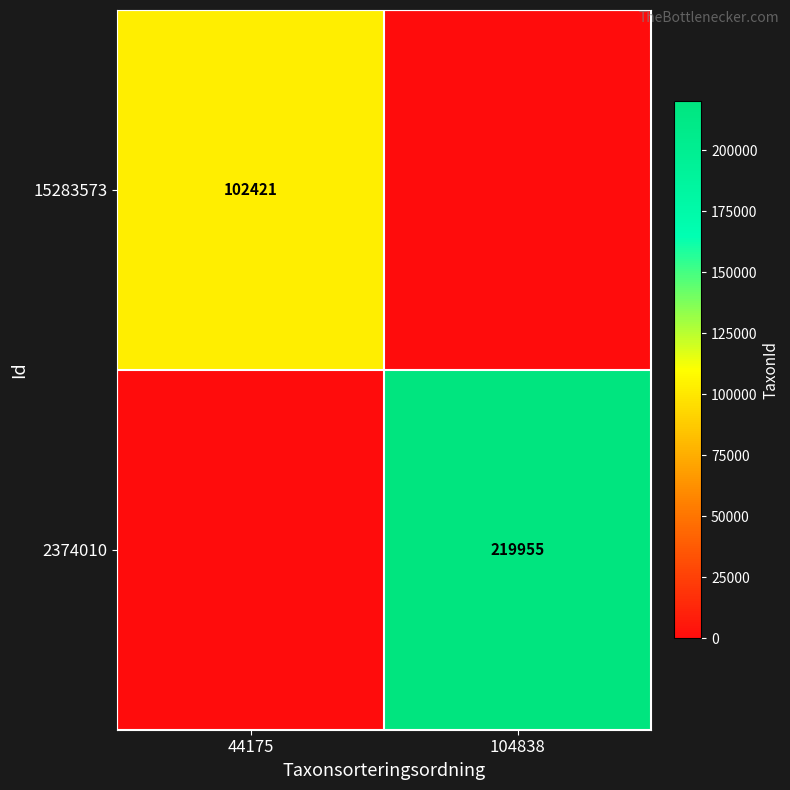

List the series in order of their peak value, lowest first.

15283573, 2374010